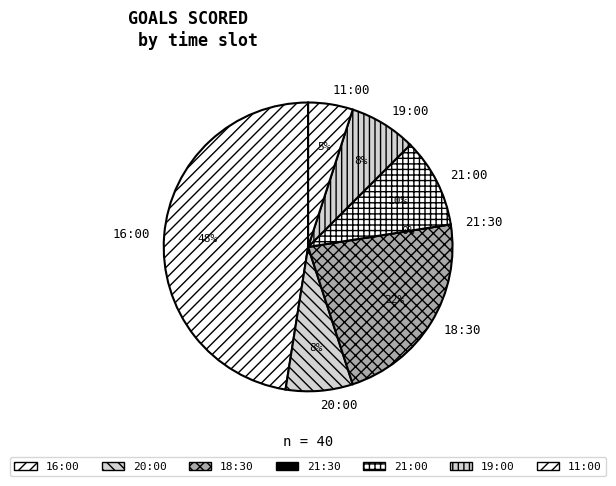

Does any single category account for the majority?

No